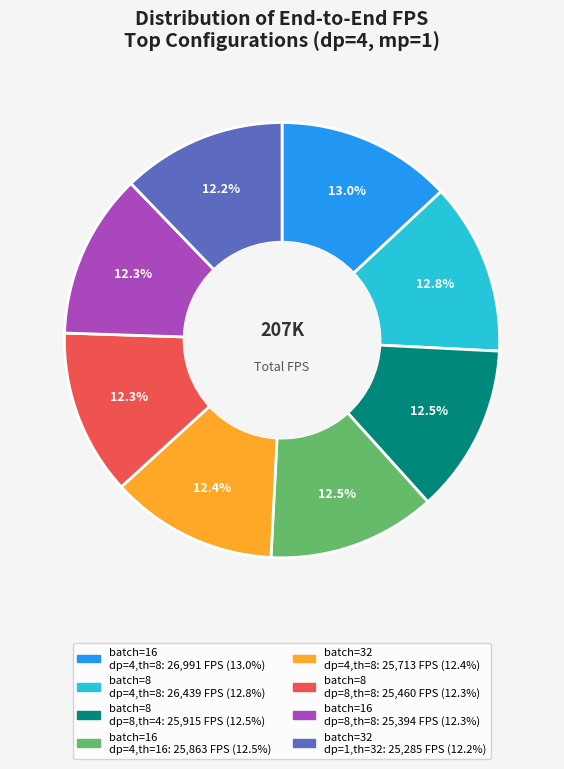

Count the number of slices in the pie.

8